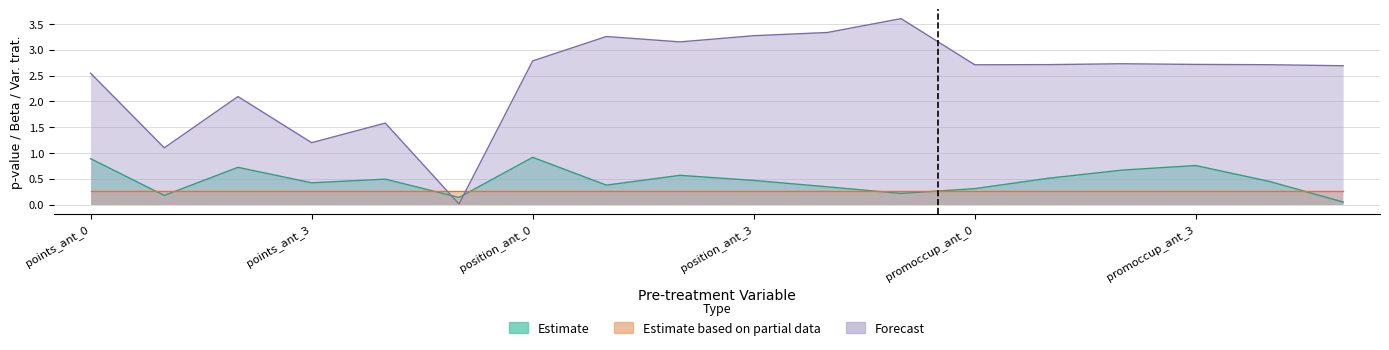

What position from the left is promoccup_ant_5?

18